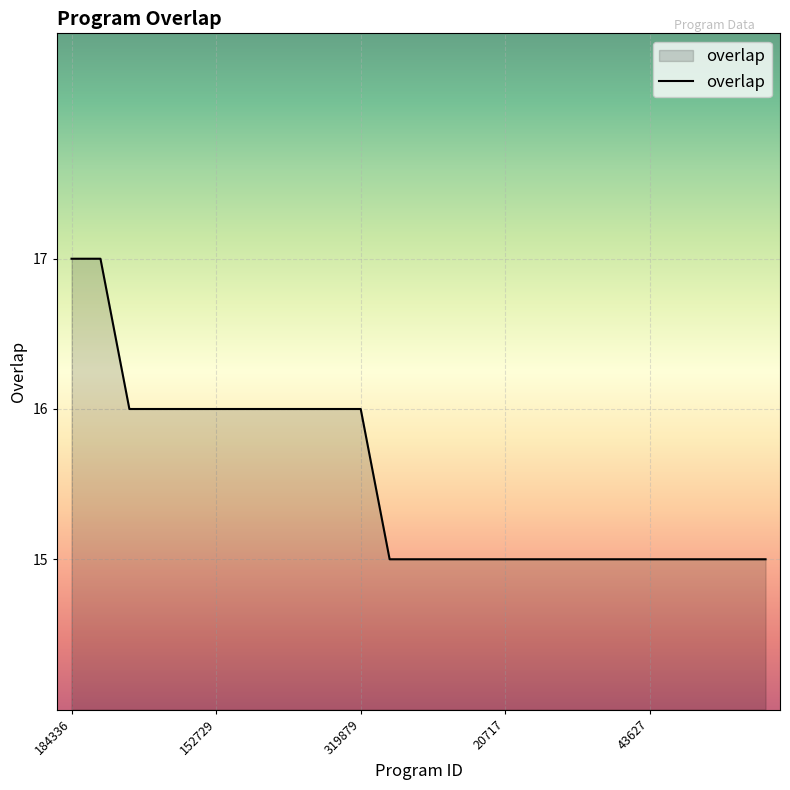

What is the greatest value displayed?

17